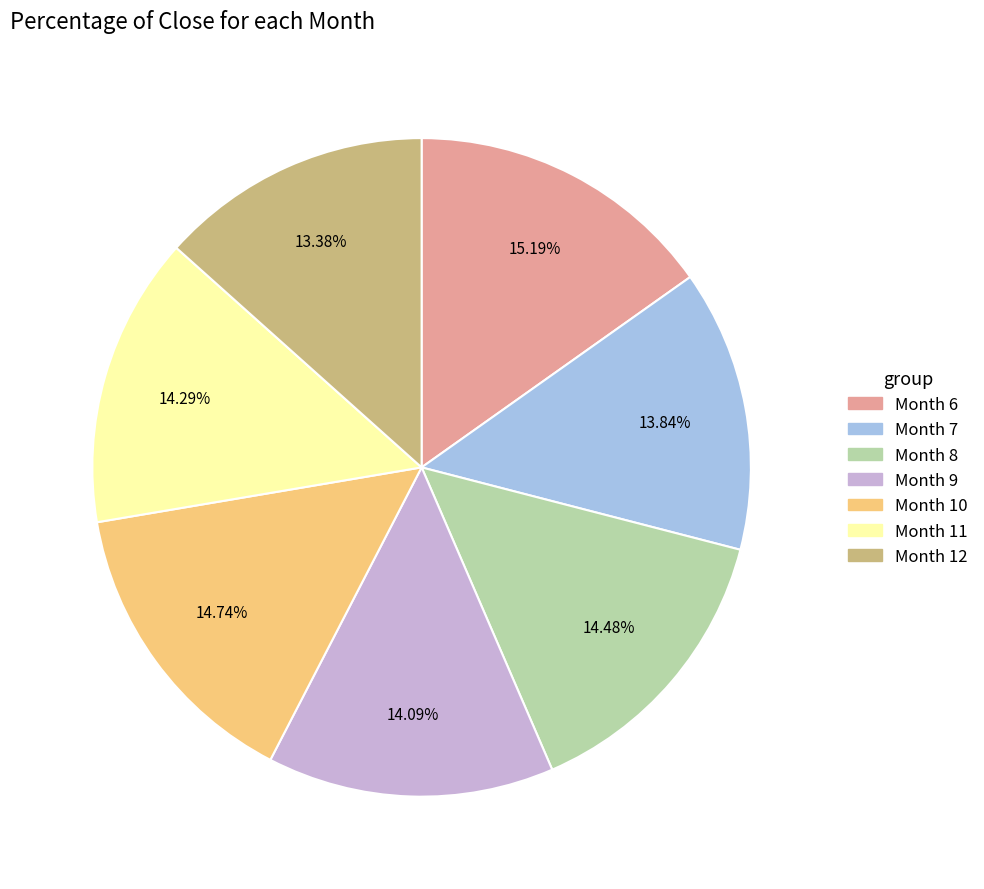

Is there a majority slice in this chart?

No